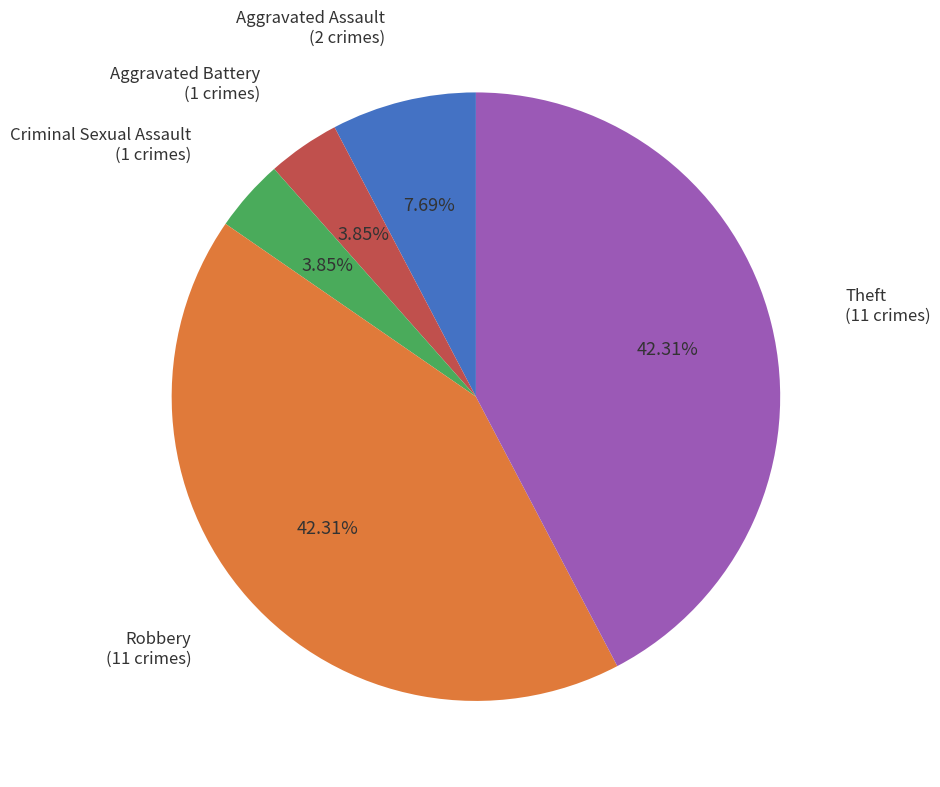

Is there any slice that represents more than half of the pie?

No